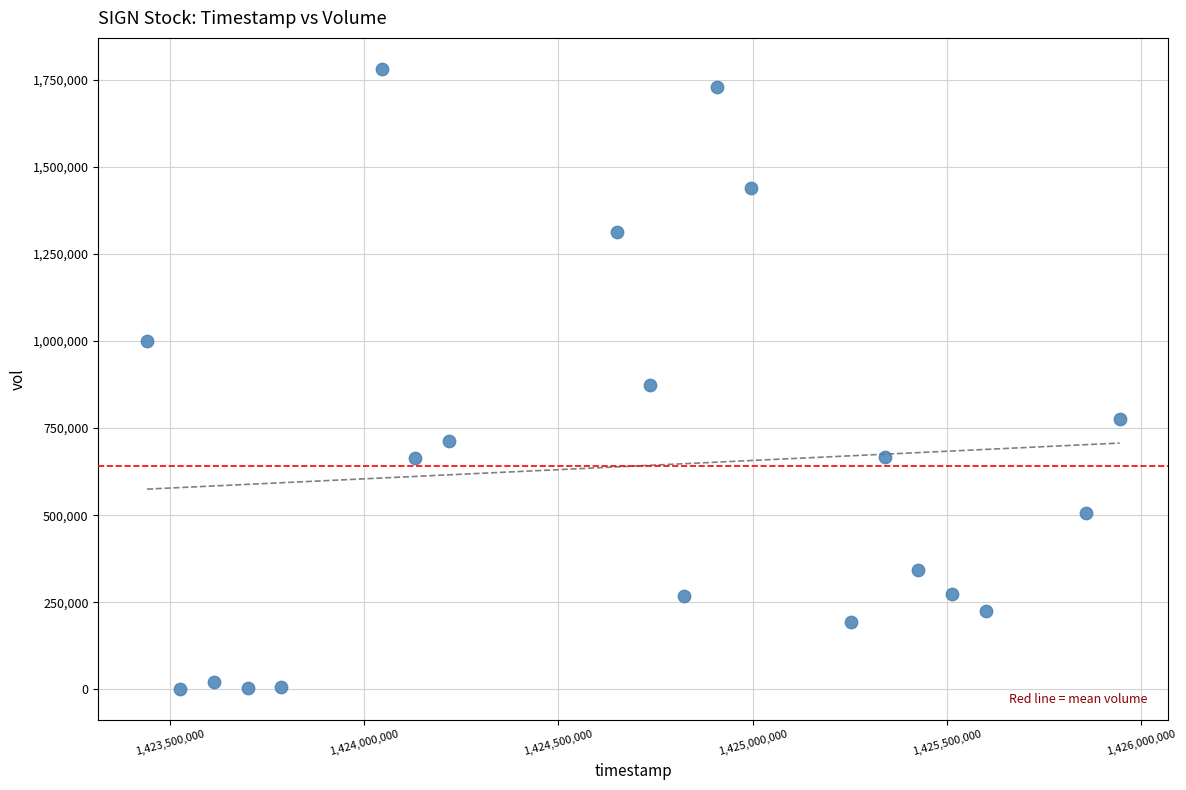

What is the range of X values (max minus min)?

2505600